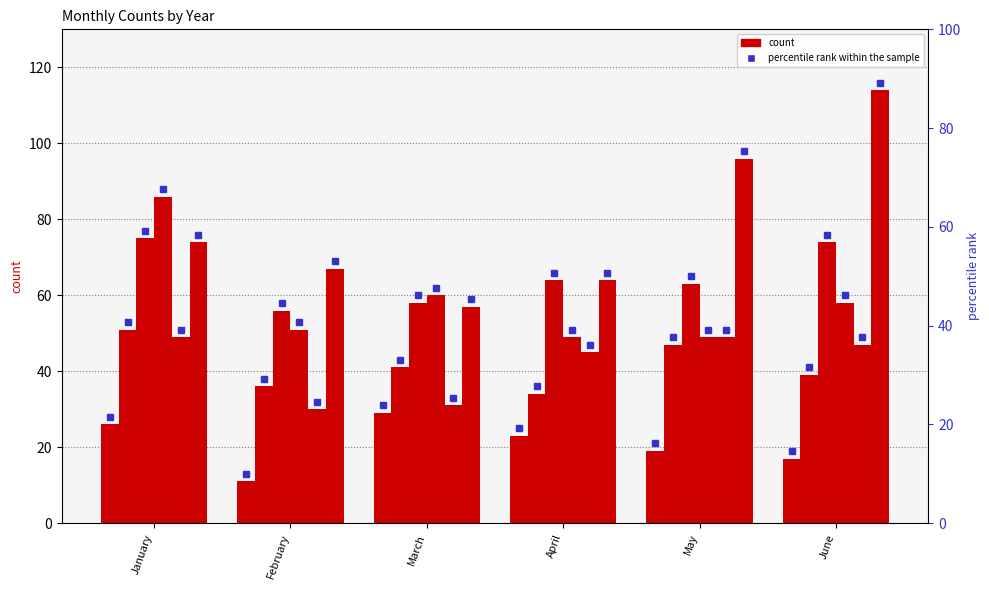

Where does the 2018 series first go above 58?

January